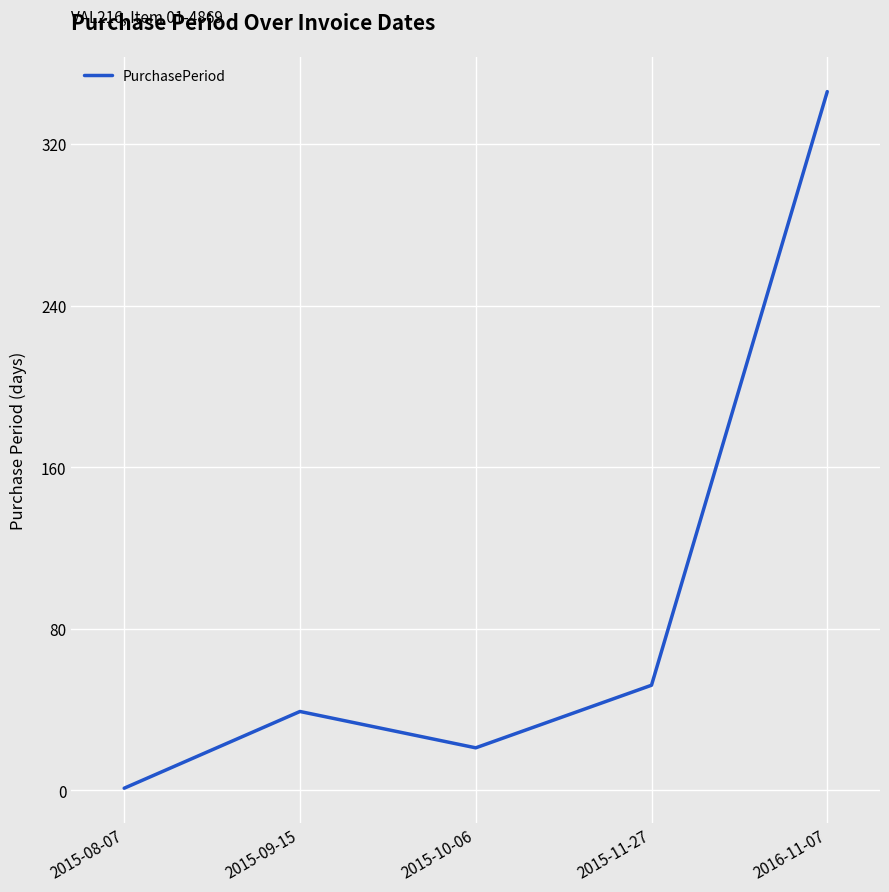

Does the chart display data point markers on the line(s)?

No